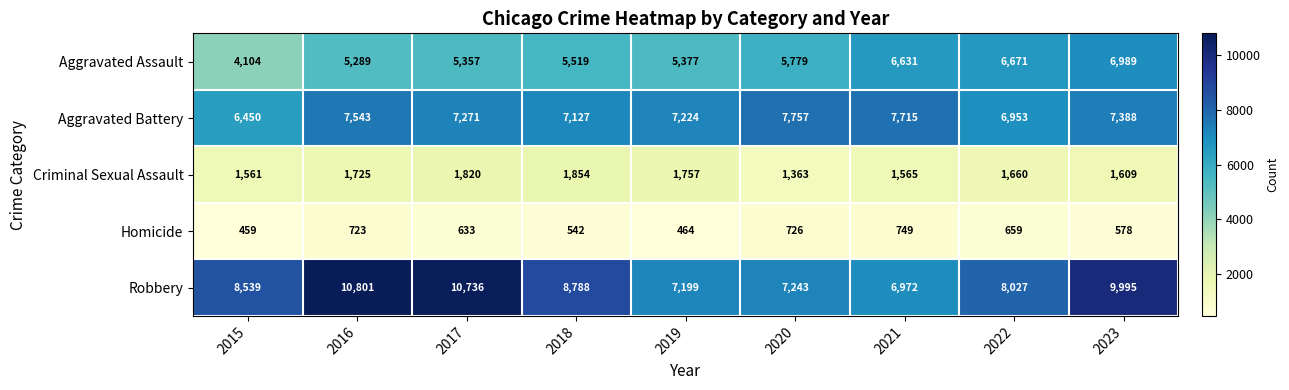

Rank the series at 2020 from highest to lowest value.

Aggravated Battery, Robbery, Aggravated Assault, Criminal Sexual Assault, Homicide